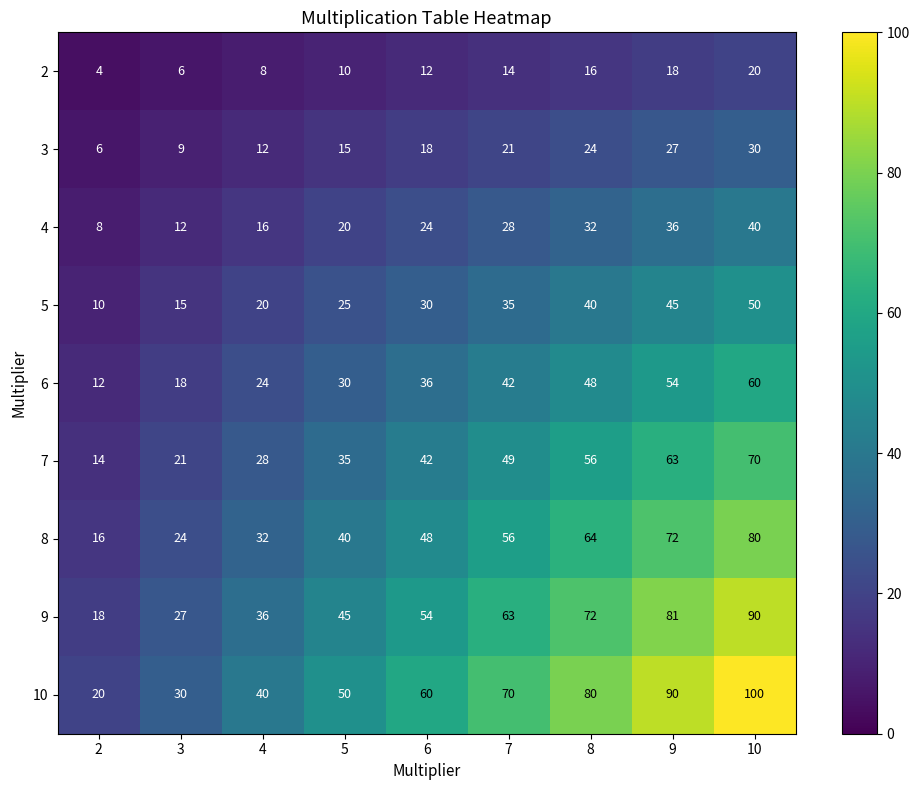

Which series has the widest spread of values?

10